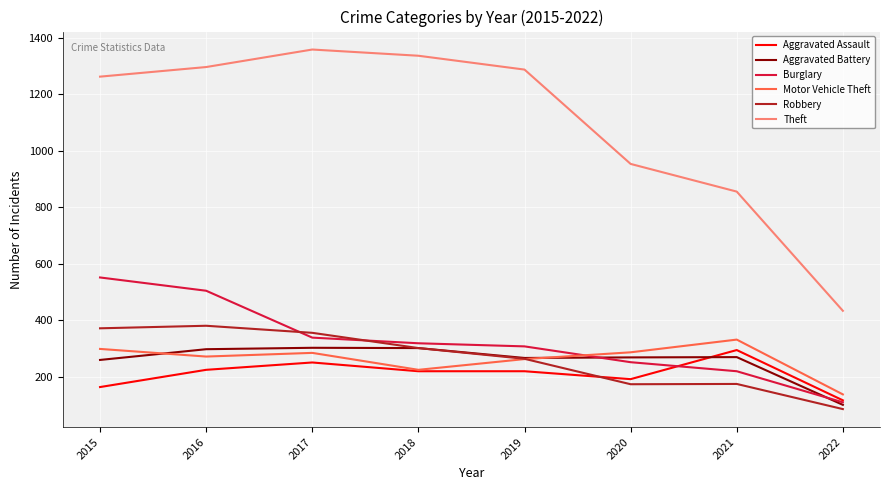

At which category does Aggravated Assault reach its first local peak?

2017